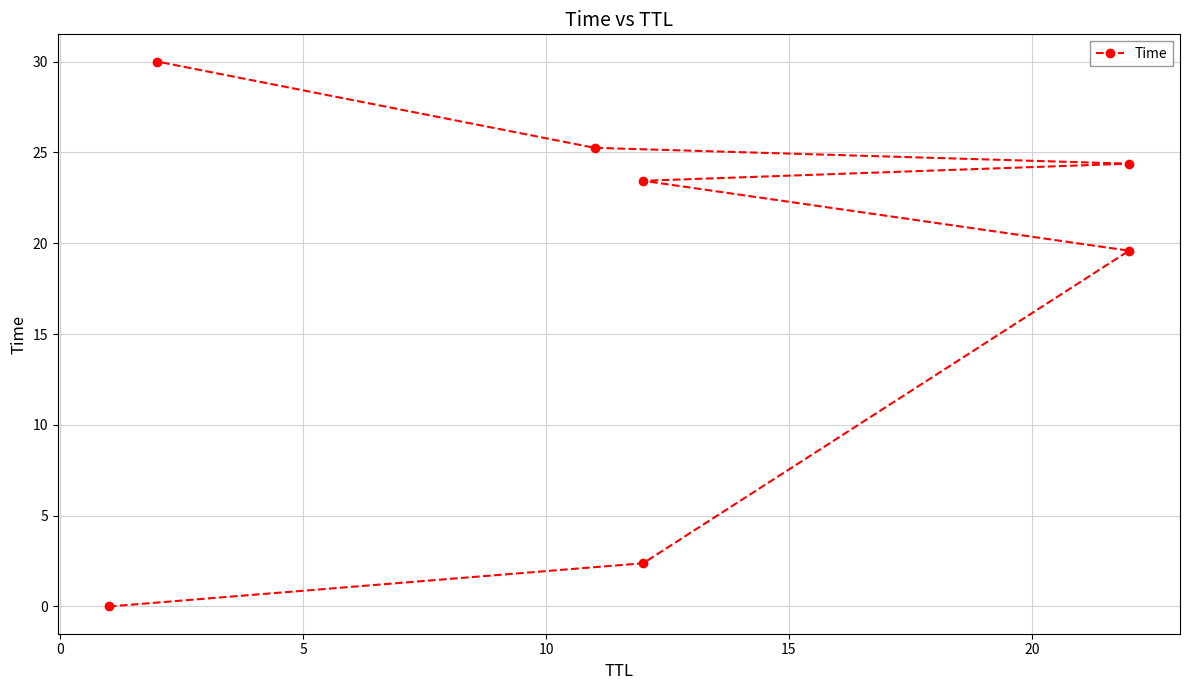

How many categories are shown in the chart?

7